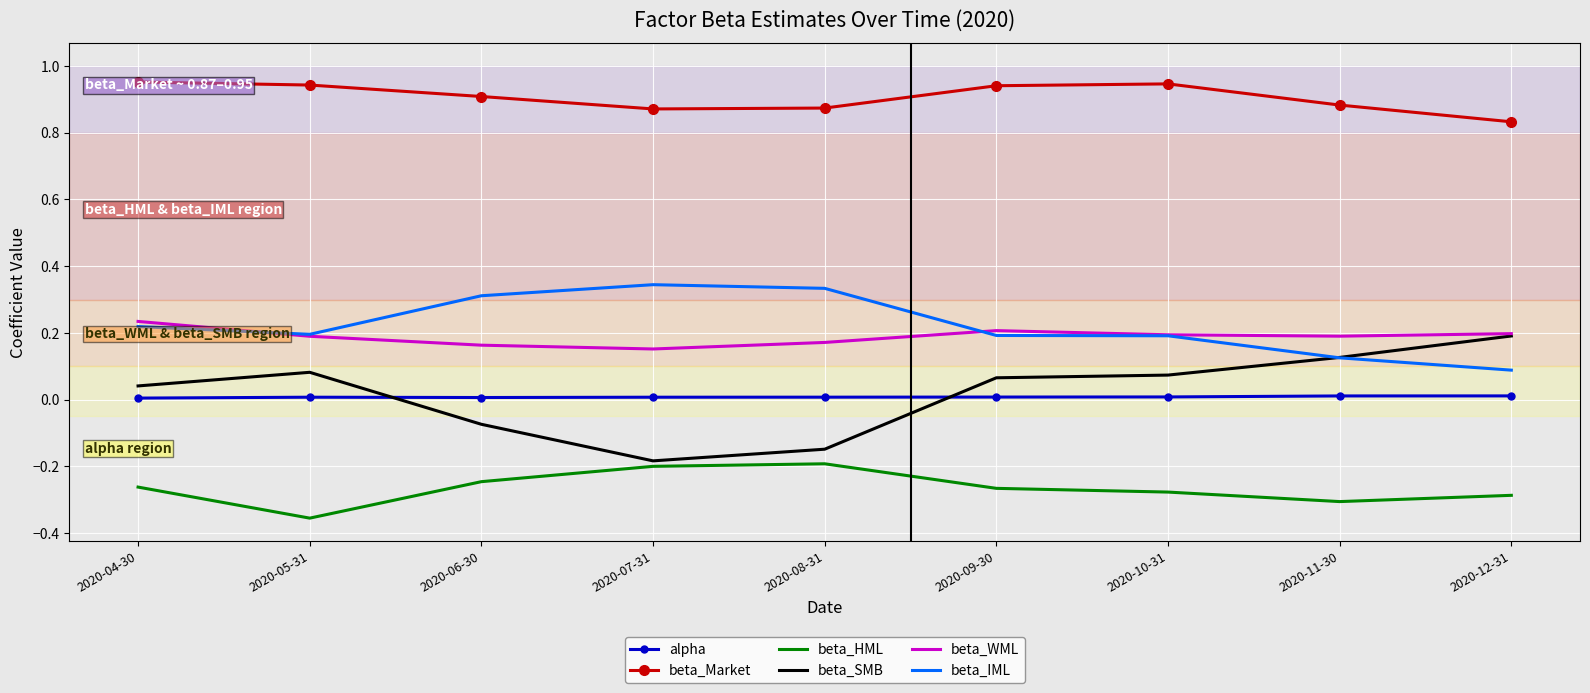

How many interior local valleys does the beta_HML series have?

2